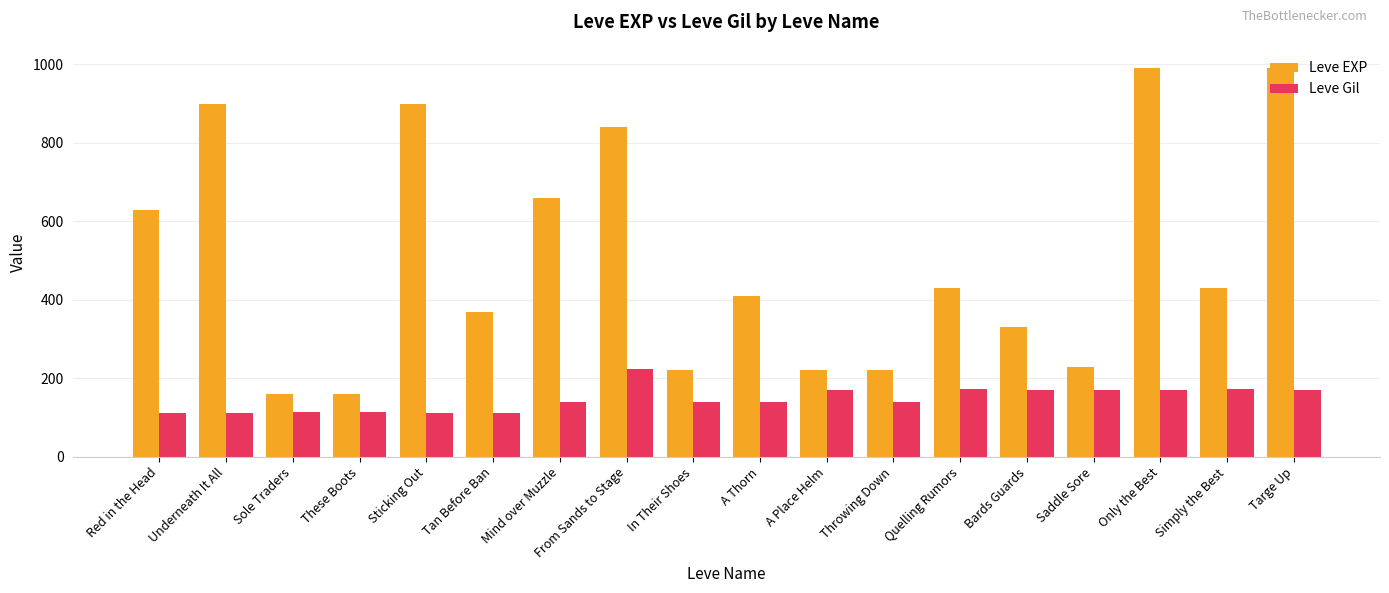

What is the lowest value of the Leve Gil series?

112